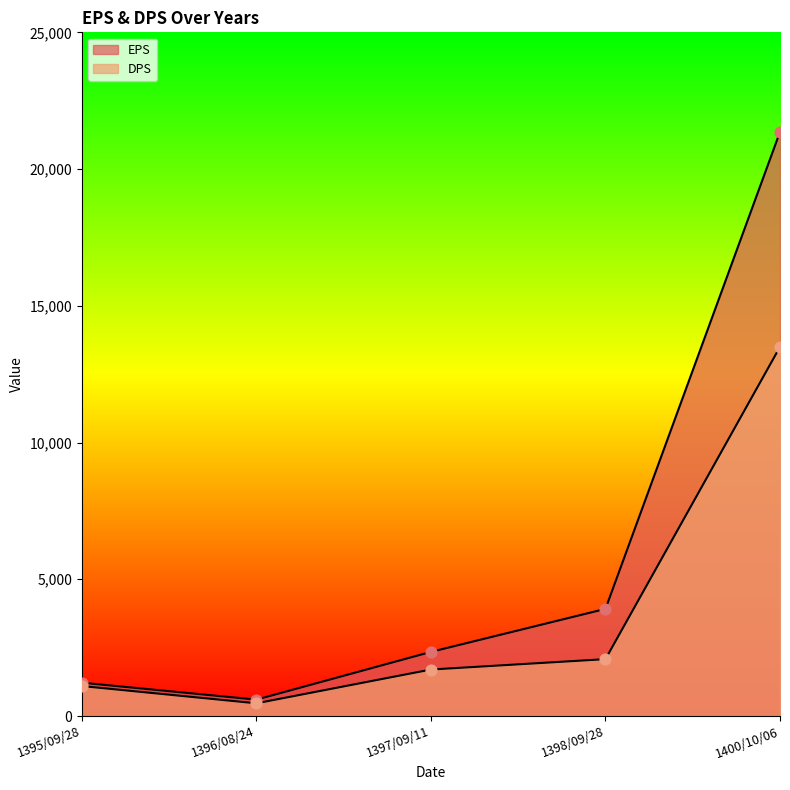

At which category is the sum across all series the highest?

1400/10/06